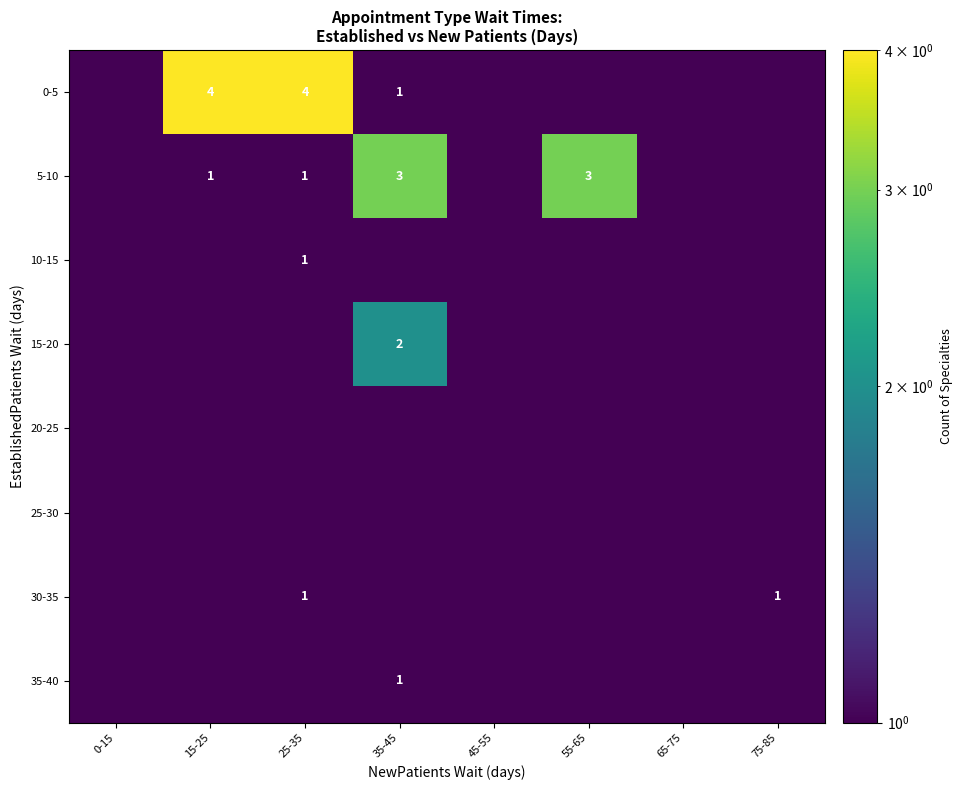

Is it true that 0-5 equals 2.8 at 25-35?

False